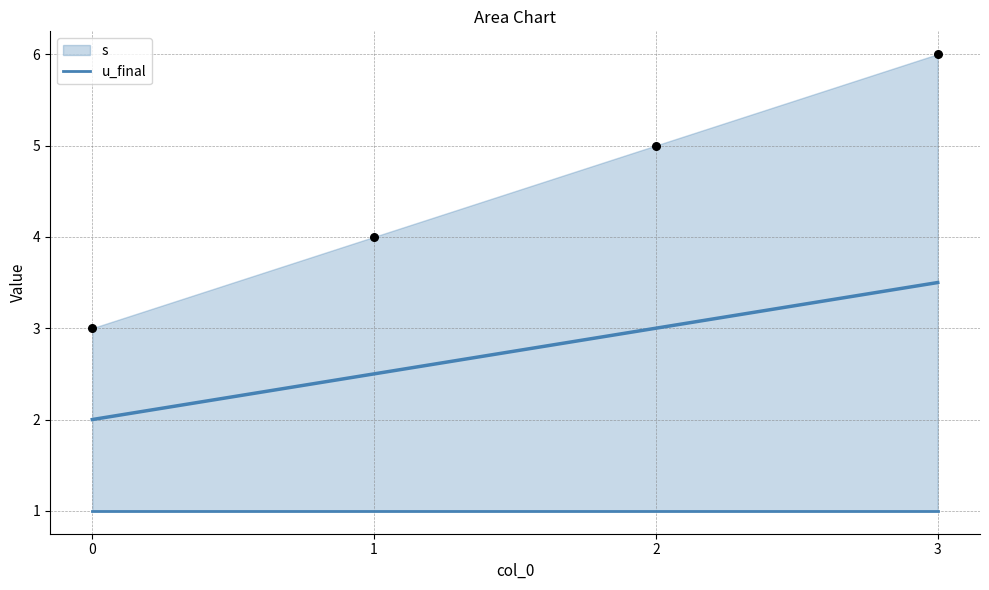

Between 2 and 1, which is larger?

2